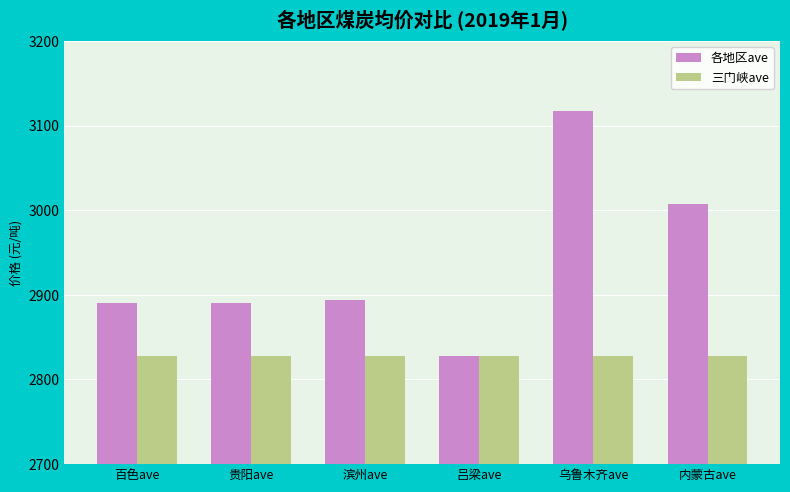

What is the sum of all 各地区ave values?

17627.3